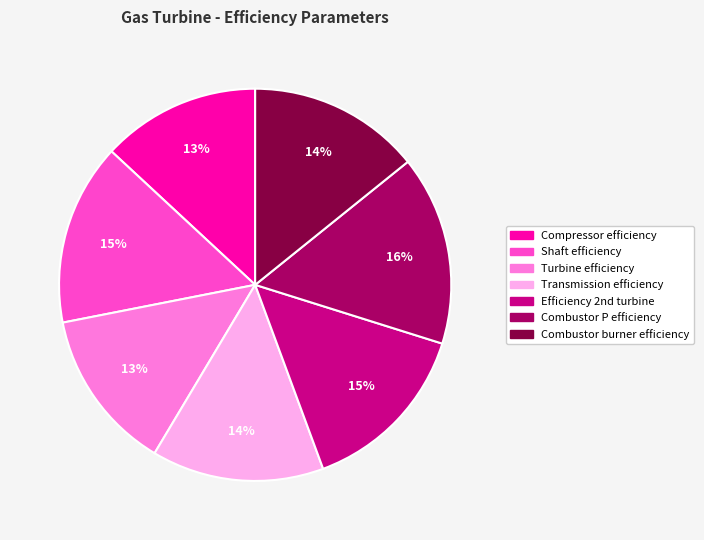

Which slice is the largest?

Combustor P efficiency